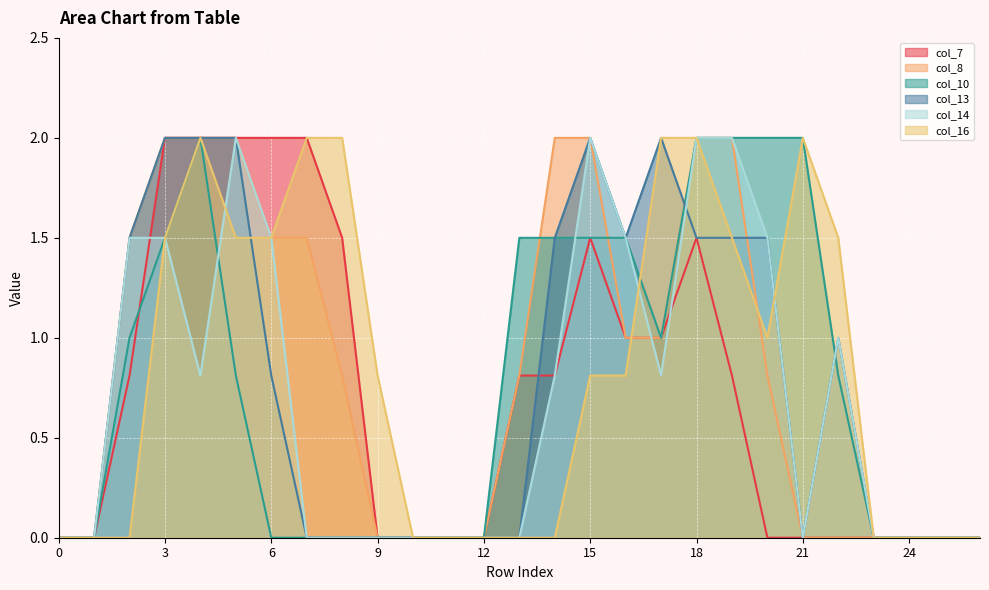

How many positive values does the col_7 series have?

14